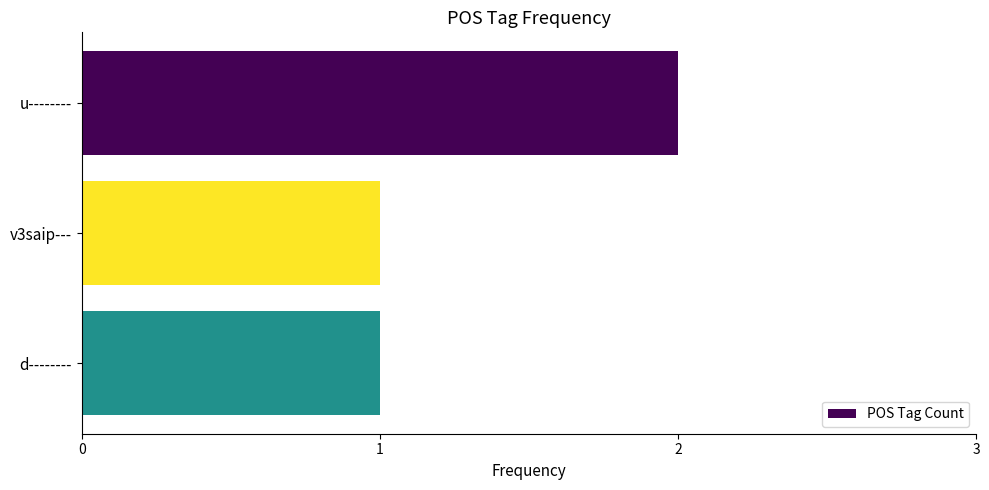

Which label corresponds to the largest value in the chart?

u--------